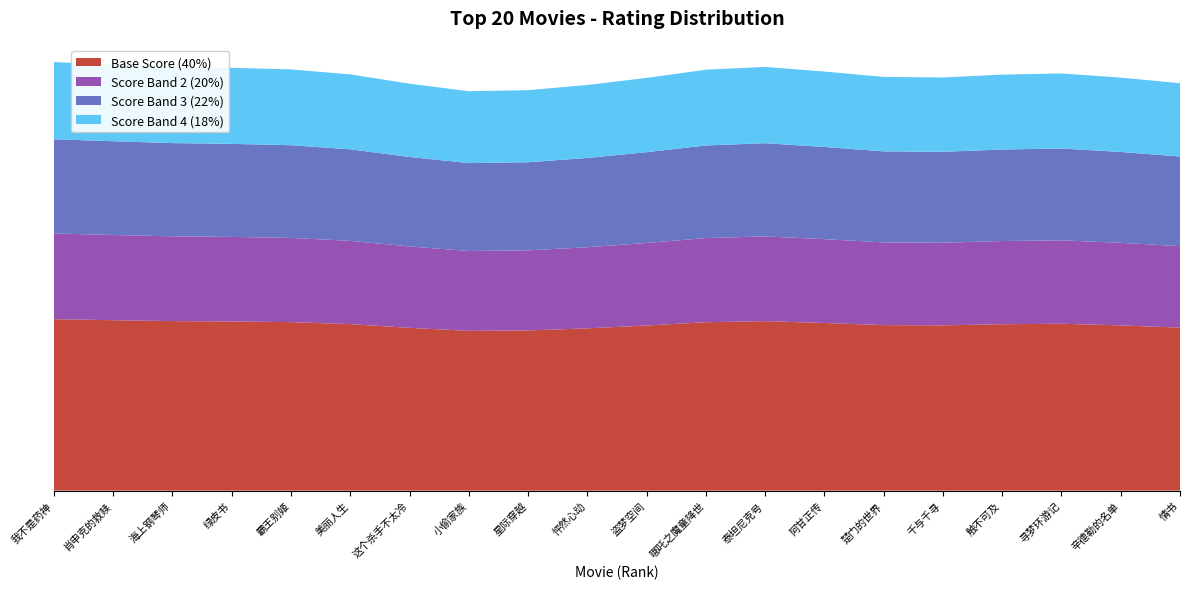

Reading right to left, what are all the values shown in this chart?

9.0-9.2: 8.9	9.2	0.0	0.0	0.0	0.0	0.0	0.0	0.0	0.0	0.0	0.0	8.1	0.0	0.0	0.0	0.0	0.0	0.0	0.0
9.3-9.4: 0.0	0.0	0.0	9.1	9.3	8.9	9.4	0.0	0.0	0.0	8.9	9.3	0.0	9.4	9.3	9.4	0.0	9.3	0.0	0.0
9.5-9.6: 0.0	0.0	9.6	0.0	0.0	0.0	0.0	9.6	9.6	9.0	0.0	0.0	0.0	0.0	0.0	0.0	9.5	0.0	9.5	9.6
Scores: 8.9	9.2	9.6	9.1	9.3	8.9	9.4	9.6	9.6	9.0	8.9	9.3	8.1	9.4	9.3	9.4	9.5	9.3	9.5	9.6